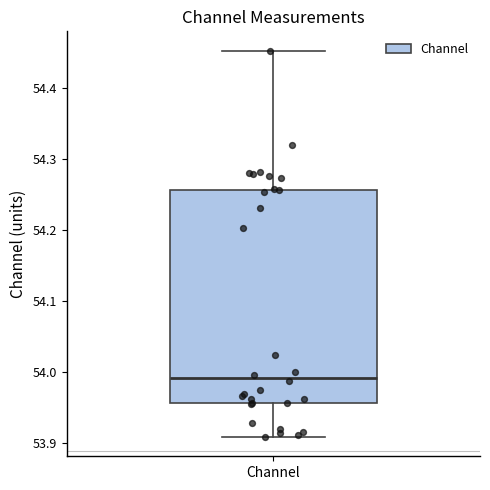

Read this box plot against the y-axis: the position of the median line, the range covered by the box, and the ends of both whiskers. The values are not printed on the chart, so give them approximately, as read against the axis.

median 53.99, box 53.96 to 54.26, whiskers 53.91 to 54.45